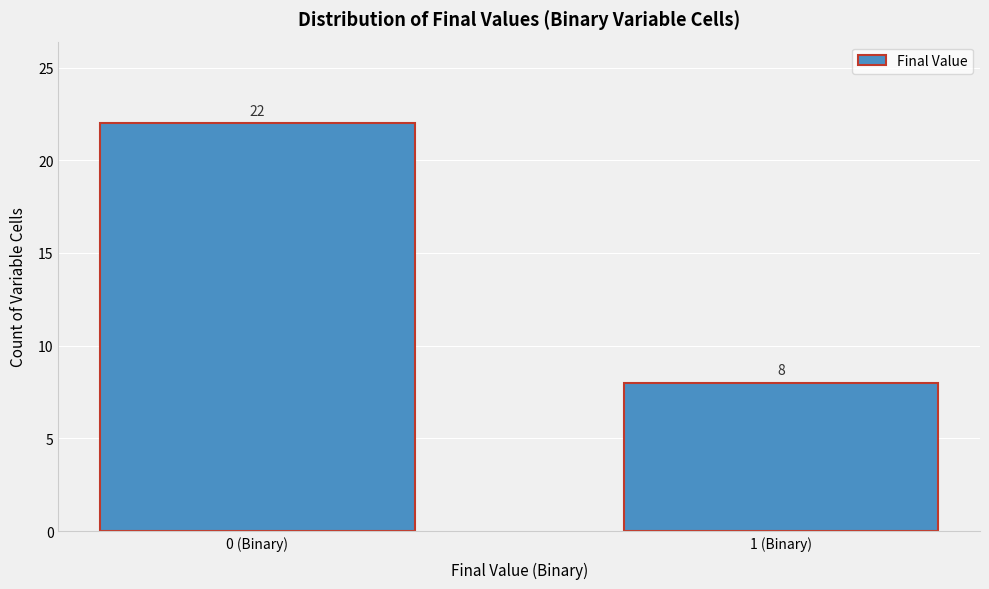

Reading right to left, list all the values displayed in this chart.

8	22